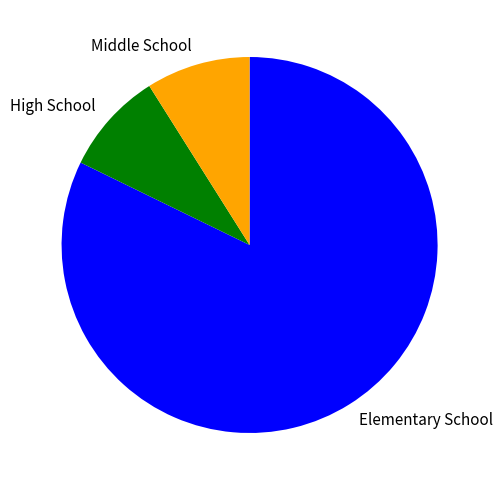

How many slices are in this pie chart?

3